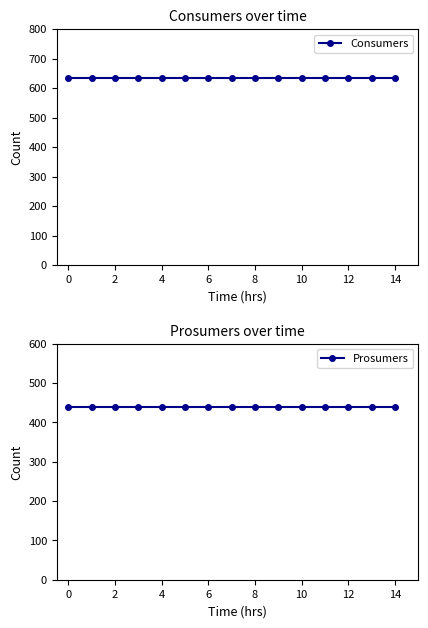

The Prosumers series shows 192 at 0. True or false?

False